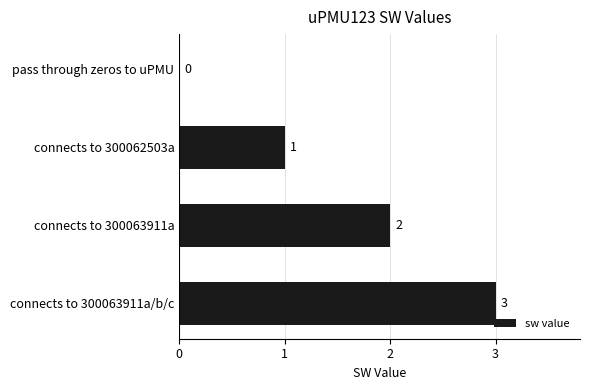

What is the sum of all values?

6